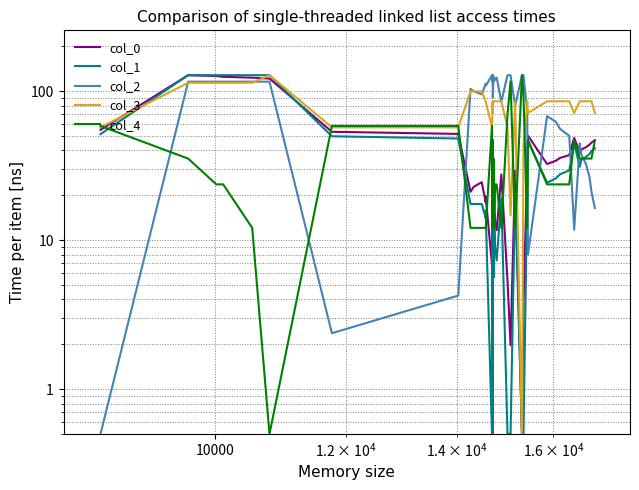

What is the sum of all col_1 values?

1424.2